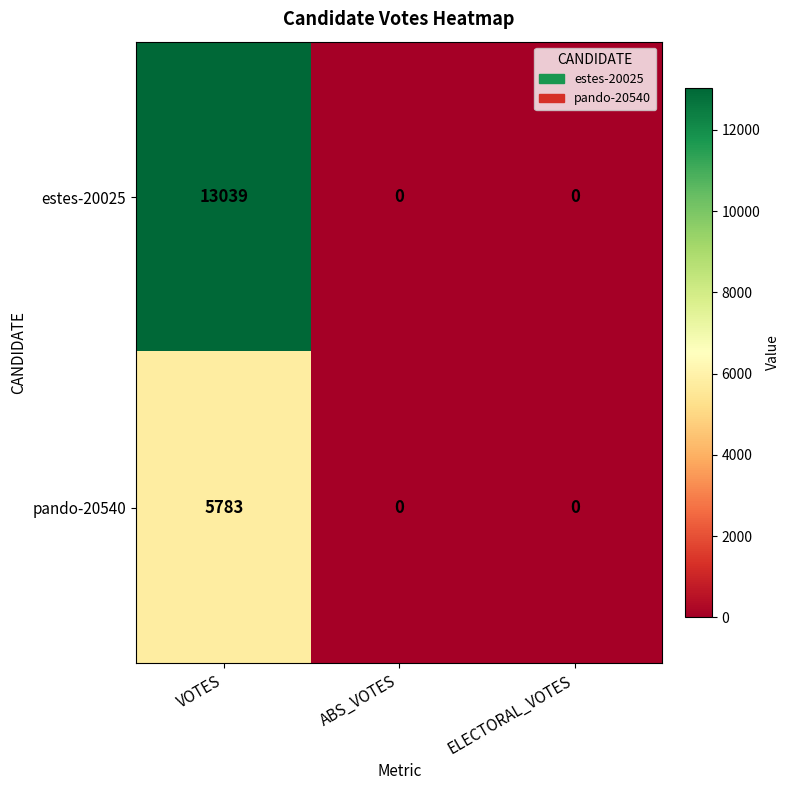

Which category has the highest value in the estes-20025 series?

VOTES